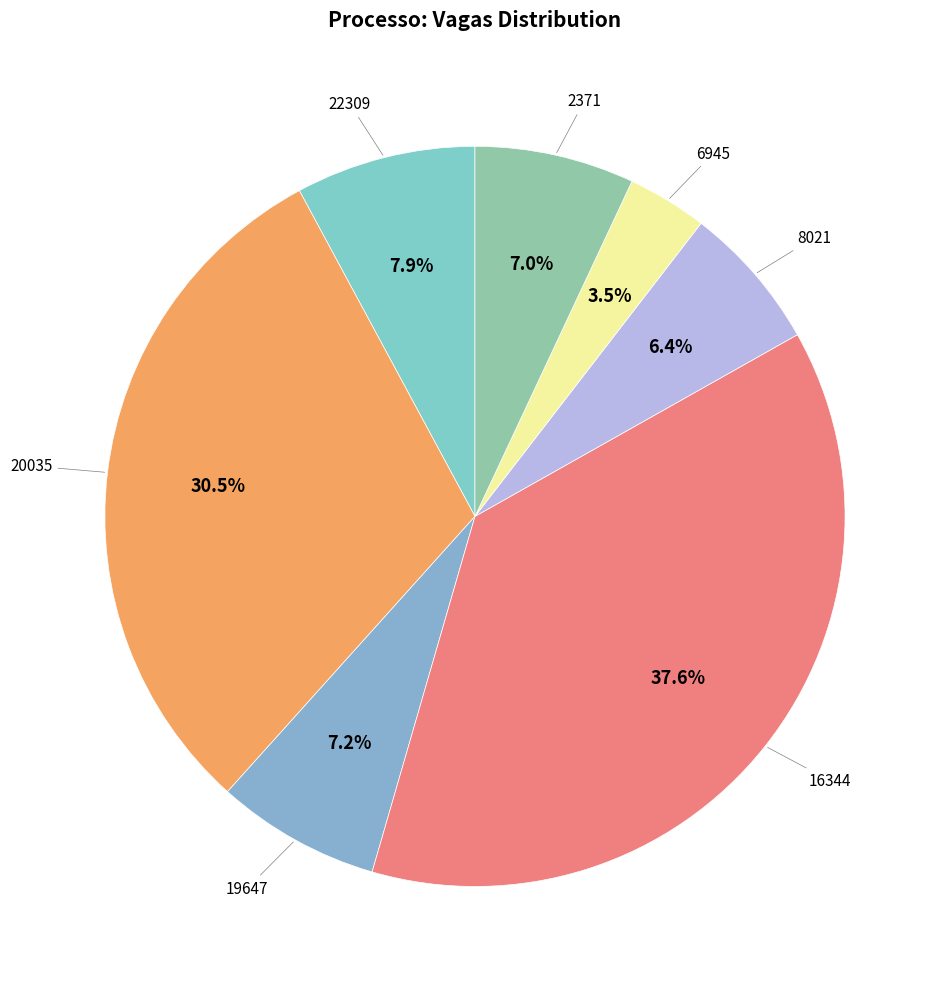

Count the number of slices in the pie.

7